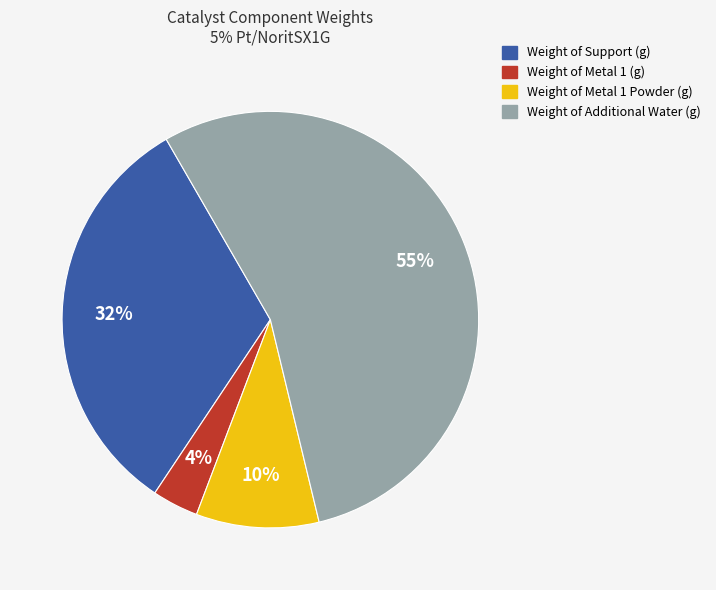

How many segments does this pie chart have?

4